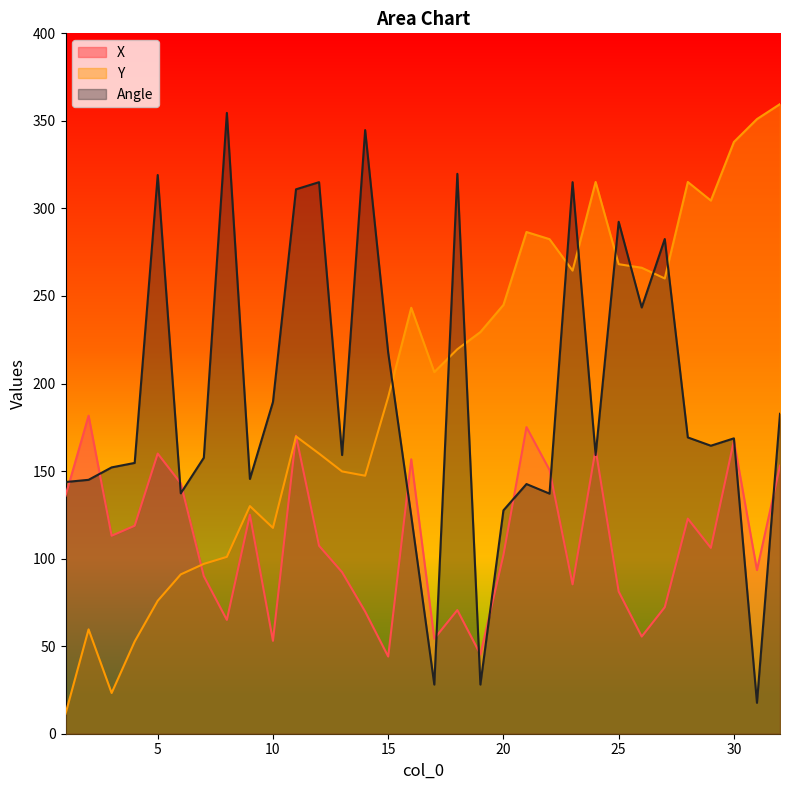

What are all the series names shown in the legend?

X, Y, Angle